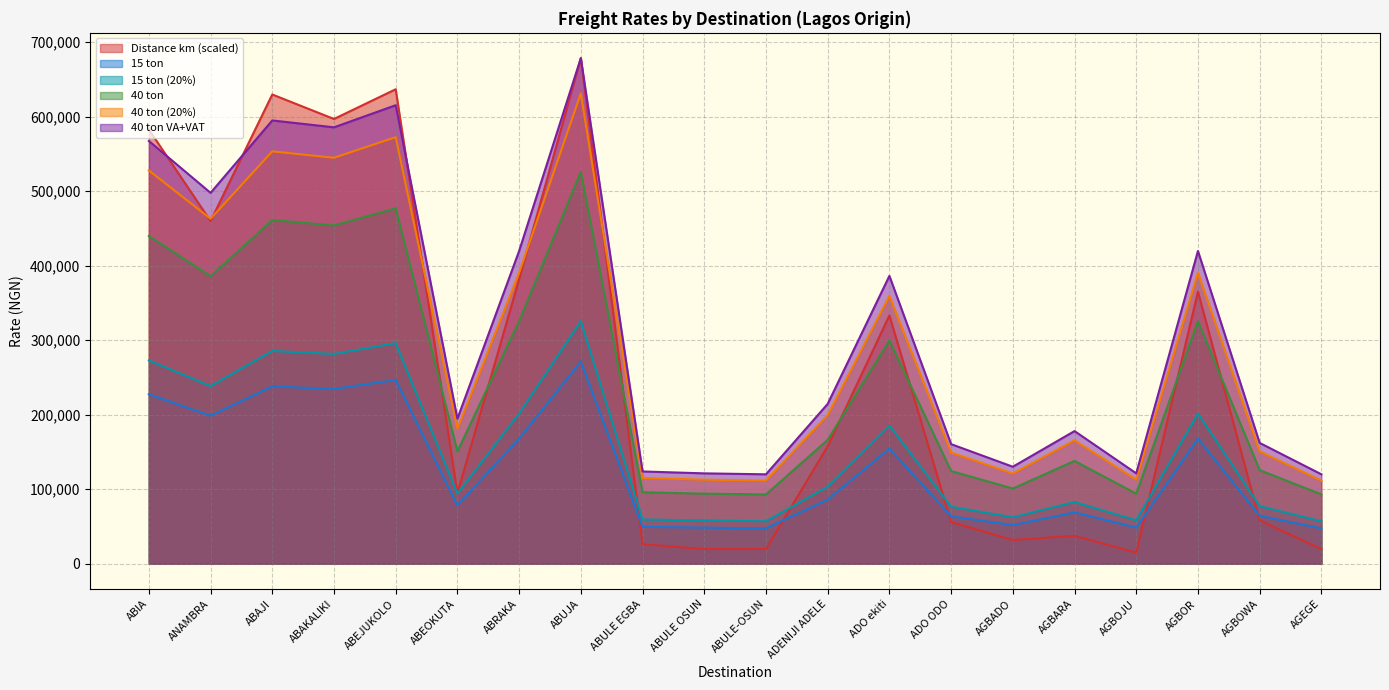

Read the 15 ton (20%) value at ADO ekiti.

185472.0